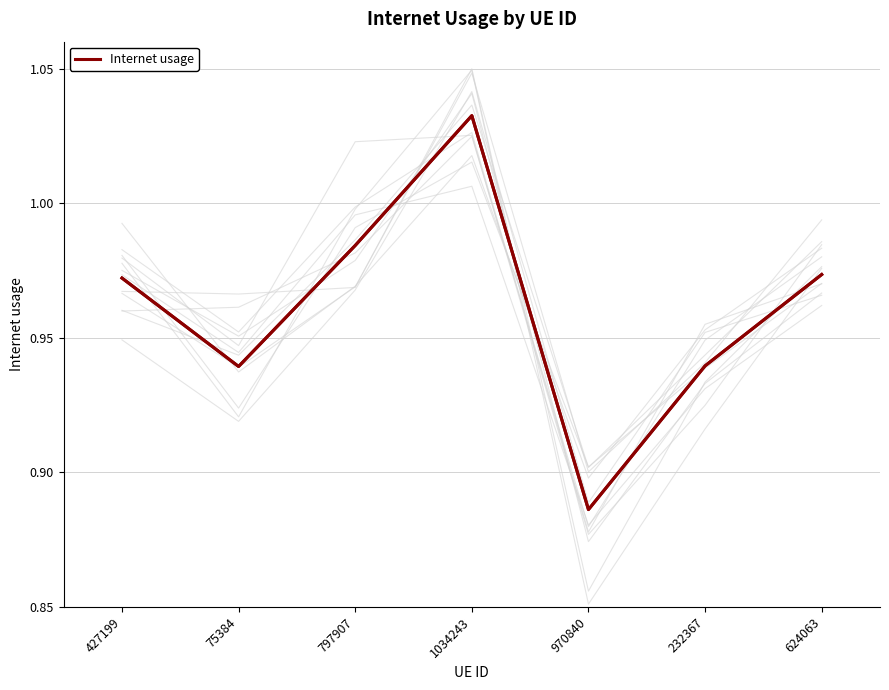

How many values are between 0 and 1?

6